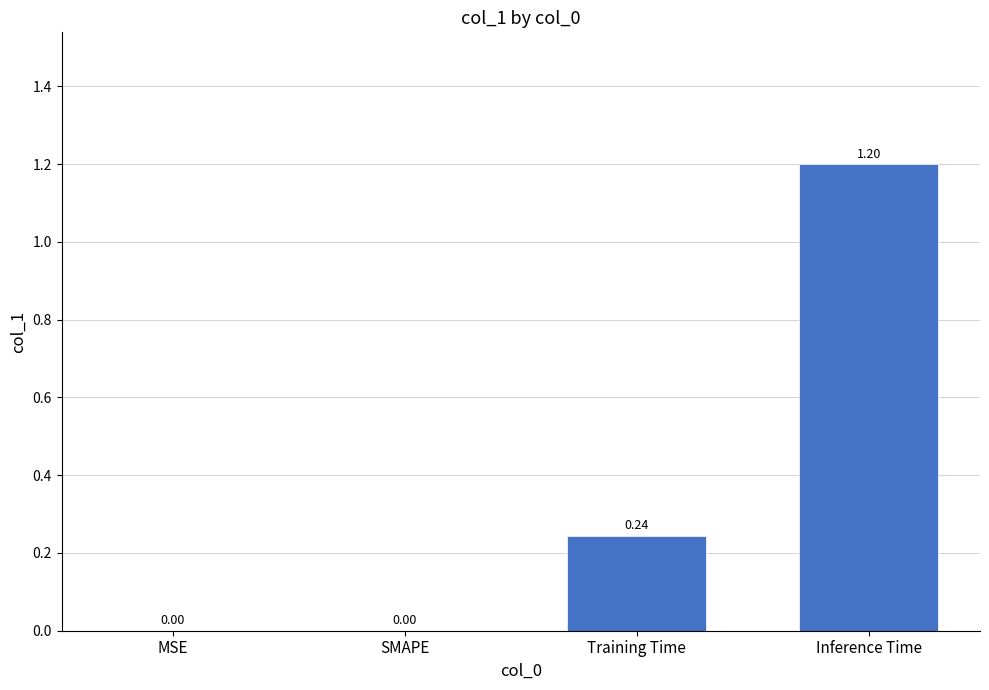

What is the sum of all values?

1.4